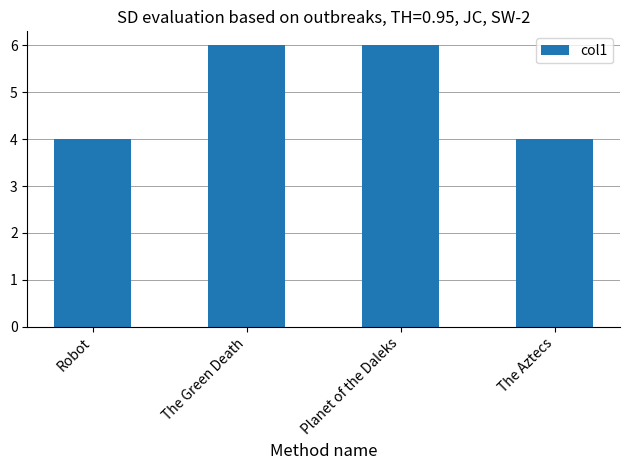

How many bars are there in total?

4